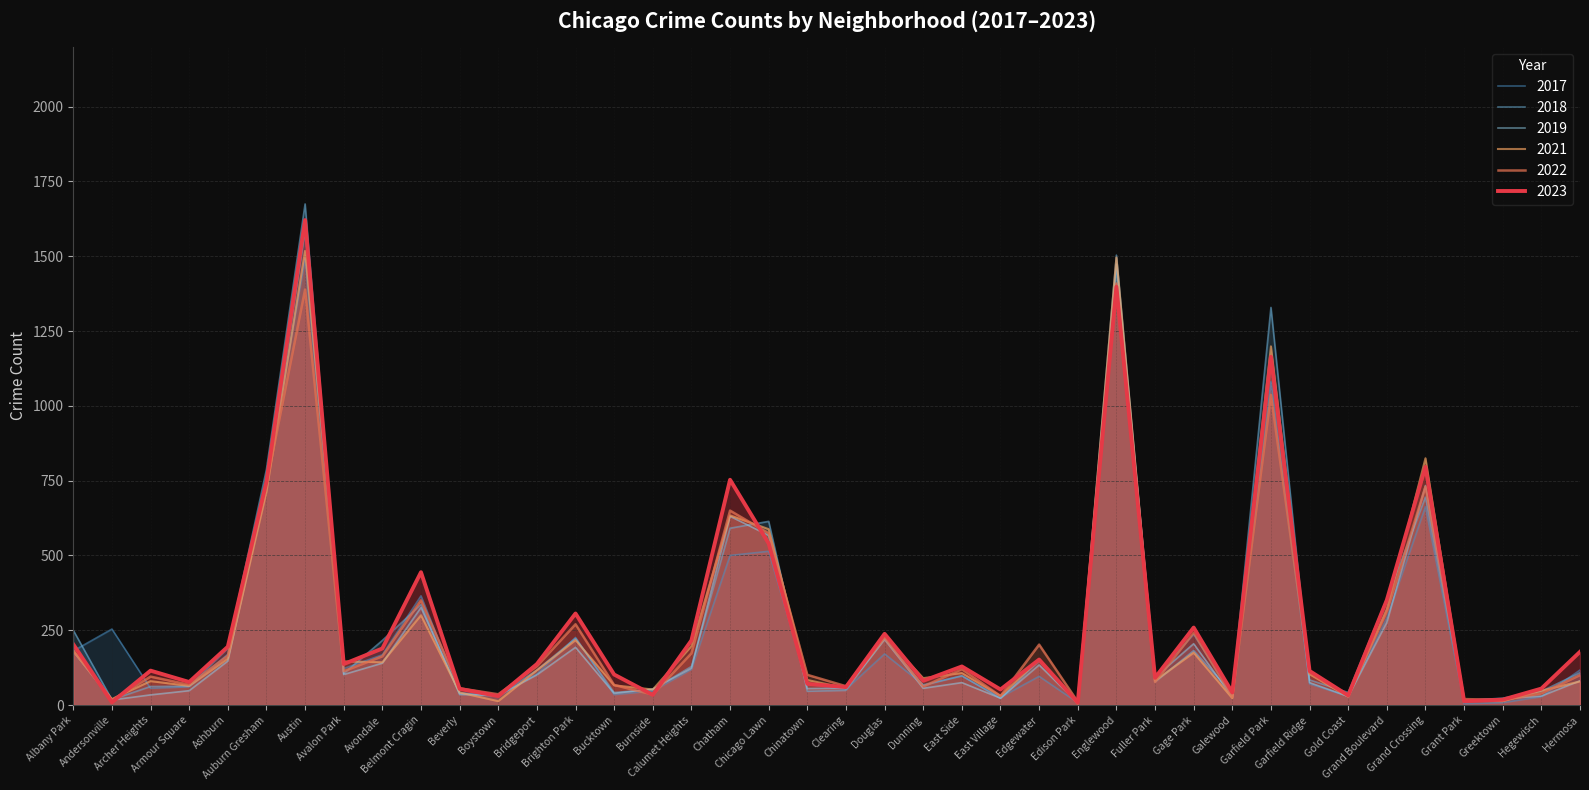

Where do 2022 and 2023 first cross each other?

Albany Park and Andersonville